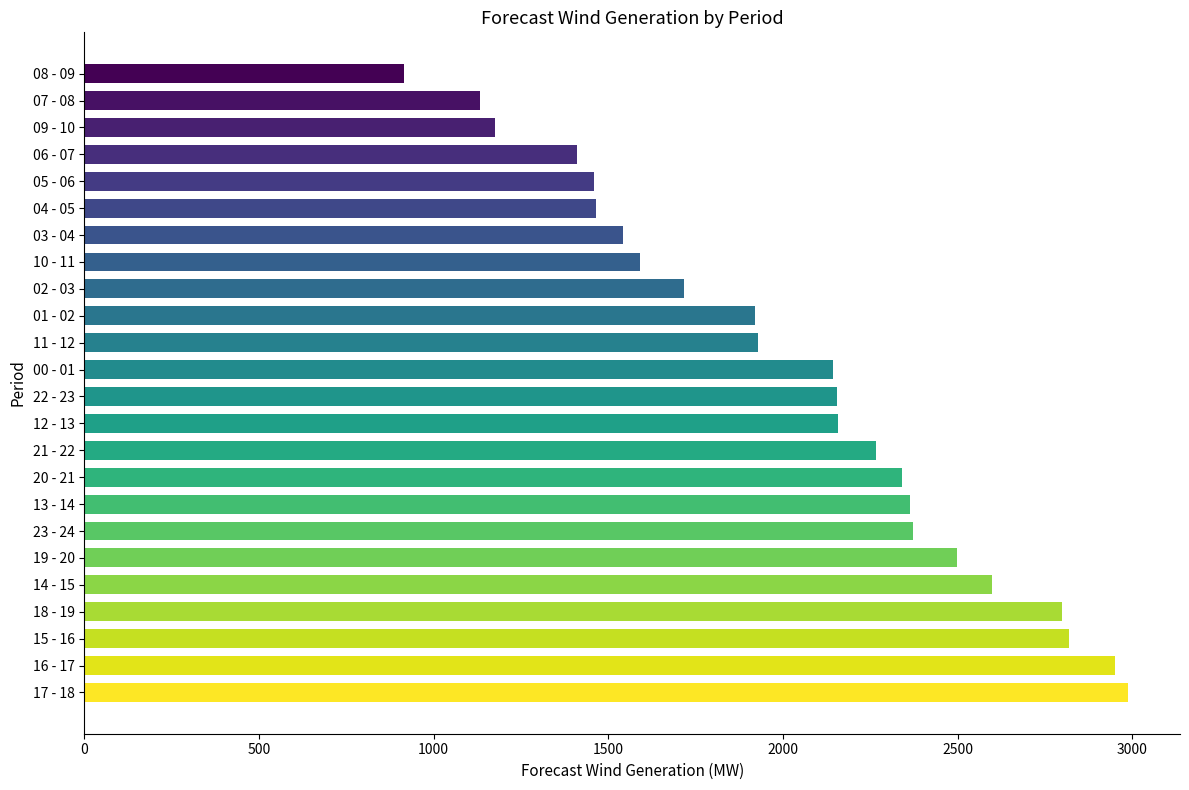

What is the change in value from 20 - 21 to 01 - 02?

-422